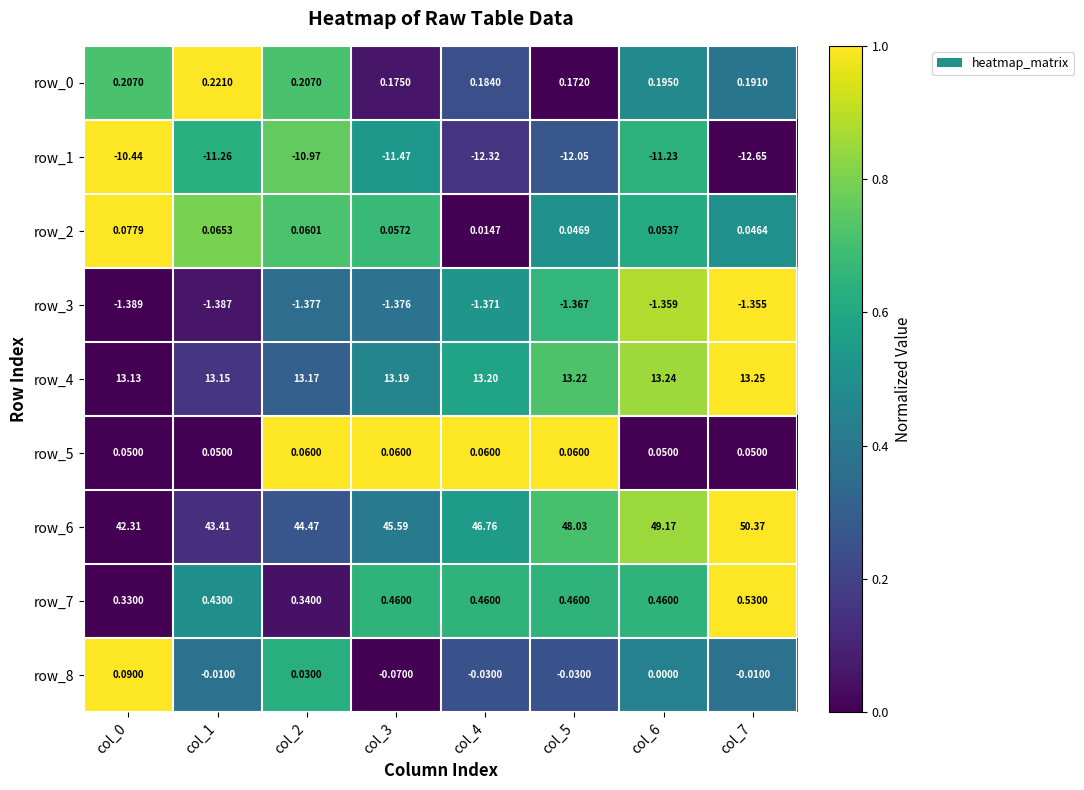

Which series changed the most between col_0 and col_6?

row_6